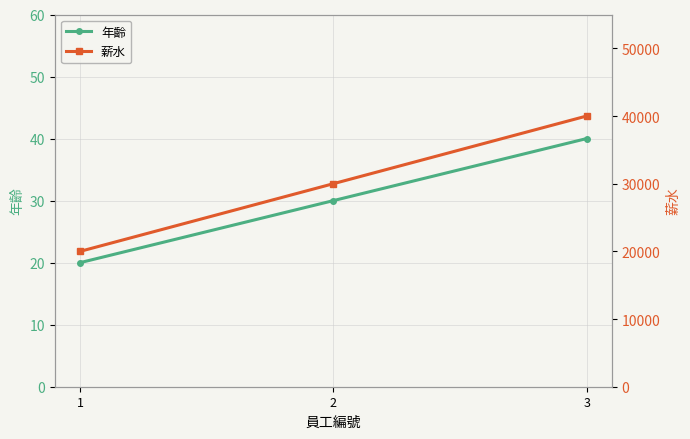

Which label corresponds to the smallest value in the chart?

1